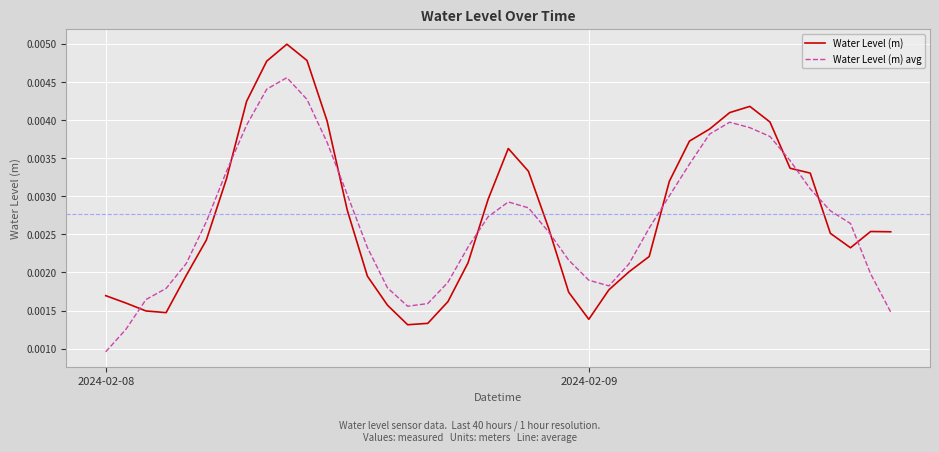

Rank the series by their maximum value, from lowest to highest.

Water Level (m) avg, Water Level (m)